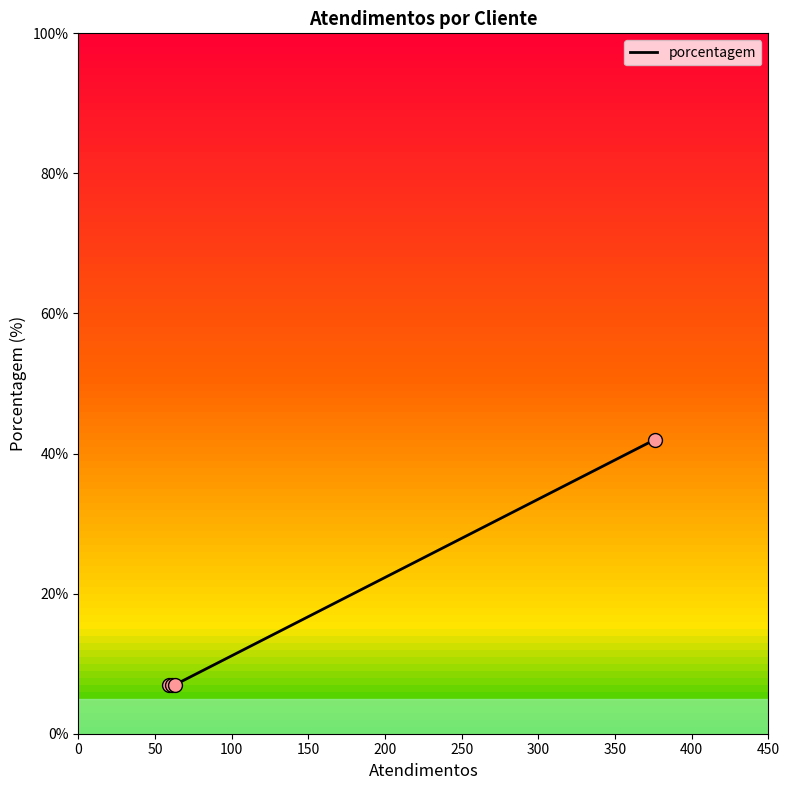

What is the greatest value displayed?

42